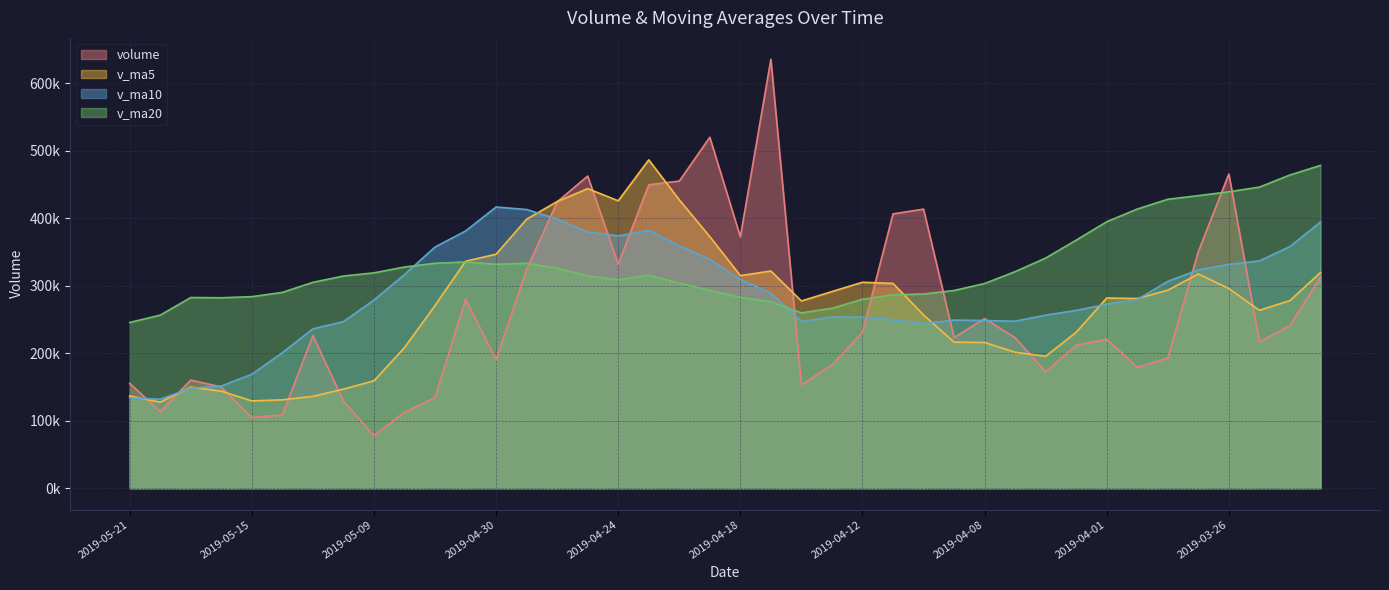

Reading right to left, what are all the values shown in this chart?

volume: 2019-03-21=312627.2	2019-03-22=241017.5	2019-03-25=216740.8	2019-03-26=465431.4	2019-03-27=350523.9	2019-03-28=192797.5	2019-03-29=179164.4	2019-04-01=220513.4	2019-04-02=211929.8	2019-04-03=172409.6	2019-04-04=222848.4	2019-04-08=251199.5	2019-04-09=223138.6	2019-04-10=413356.1	2019-04-11=406316.8	2019-04-12=231149.2	2019-04-15=182324.0	2019-04-16=153477.3	2019-04-17=635252.8	2019-04-18=372261.7	2019-04-19=519814.9	2019-04-22=454902.6	2019-04-23=449471.7	2019-04-24=332112.6	2019-04-25=462376.7	2019-04-26=424136.6	2019-04-29=324080.1	2019-04-30=190393.2	2019-05-06=279865.4	2019-05-07=134453.4	2019-05-08=112489.6	2019-05-09=77963.0	2019-05-10=129144.6	2019-05-13=226110.0	2019-05-14=108549.0	2019-05-15=104661.9	2019-05-16=150029.0	2019-05-17=160107.1	2019-05-20=113465.9	2019-05-21=155202.5
v_ma5: 2019-03-21=319474.9	2019-03-22=277851.5	2019-03-25=263487.6	2019-03-26=295733.8	2019-03-27=317268.2	2019-03-28=293302.2	2019-03-29=280931.6	2019-04-01=281686.1	2019-04-02=230985.8	2019-04-03=195362.9	2019-04-04=201373.1	2019-04-08=215780.1	2019-04-09=216305.2	2019-04-10=256590.4	2019-04-11=303371.9	2019-04-12=305032.0	2019-04-15=291256.9	2019-04-16=277324.7	2019-04-17=321704.0	2019-04-18=314893.0	2019-04-19=372626.2	2019-04-22=427141.9	2019-04-23=486340.7	2019-04-24=425712.7	2019-04-25=443735.7	2019-04-26=424600.0	2019-04-29=398435.5	2019-04-30=346619.8	2019-05-06=336170.4	2019-05-07=270585.8	2019-05-08=208256.4	2019-05-09=159032.9	2019-05-10=146783.2	2019-05-13=136032.1	2019-05-14=130851.2	2019-05-15=129285.7	2019-05-16=143698.9	2019-05-17=149891.4	2019-05-20=127362.6	2019-05-21=136693.3
v_ma10: 2019-03-21=394184.4	2019-03-22=357978.7	2019-03-25=336652.8	2019-03-26=331512.8	2019-03-27=323354.1	2019-03-28=306388.5	2019-03-29=279391.6	2019-04-01=272586.8	2019-04-02=263359.8	2019-04-03=256315.5	2019-04-04=247337.7	2019-04-08=248355.9	2019-04-09=248995.6	2019-04-10=243788.1	2019-04-11=249367.4	2019-04-12=253202.6	2019-04-15=253518.5	2019-04-16=246814.9	2019-04-17=289147.2	2019-04-18=309132.4	2019-04-19=338829.1	2019-04-22=359199.4	2019-04-23=381832.7	2019-04-24=373708.3	2019-04-25=379314.3	2019-04-26=398613.1	2019-04-29=412788.7	2019-04-30=416480.3	2019-05-06=380941.5	2019-05-07=357160.7	2019-05-08=316428.2	2019-05-09=278734.2	2019-05-10=246701.5	2019-05-13=236101.3	2019-05-14=200718.5	2019-05-15=168771.0	2019-05-16=151365.9	2019-05-17=148337.3	2019-05-20=131697.4	2019-05-21=133772.3
v_ma20: 2019-03-21=478125.3	2019-03-22=463918.9	2019-03-25=445989.2	2019-03-26=439031.9	2019-03-27=433341.2	2019-03-28=427955.2	2019-03-29=413459.1	2019-04-01=394708.5	2019-04-02=367423.3	2019-04-03=340913.2	2019-04-04=320761.0	2019-04-08=303167.3	2019-04-09=292824.2	2019-04-10=287650.5	2019-04-11=286360.7	2019-04-12=279795.5	2019-04-15=266455.0	2019-04-16=259700.9	2019-04-17=276253.5	2019-04-18=282724.0	2019-04-19=293083.4	2019-04-22=303777.6	2019-04-23=315414.2	2019-04-24=308748.2	2019-04-25=314340.9	2019-04-26=325907.8	2019-04-29=333153.6	2019-04-30=331647.6	2019-05-06=335044.4	2019-05-07=333146.6	2019-05-08=327628.6	2019-05-09=318966.8	2019-05-10=314267.1	2019-05-13=304904.8	2019-05-14=290016.4	2019-05-15=283692.1	2019-05-16=282077.3	2019-05-17=282408.8	2019-05-20=256319.5	2019-05-21=245466.5